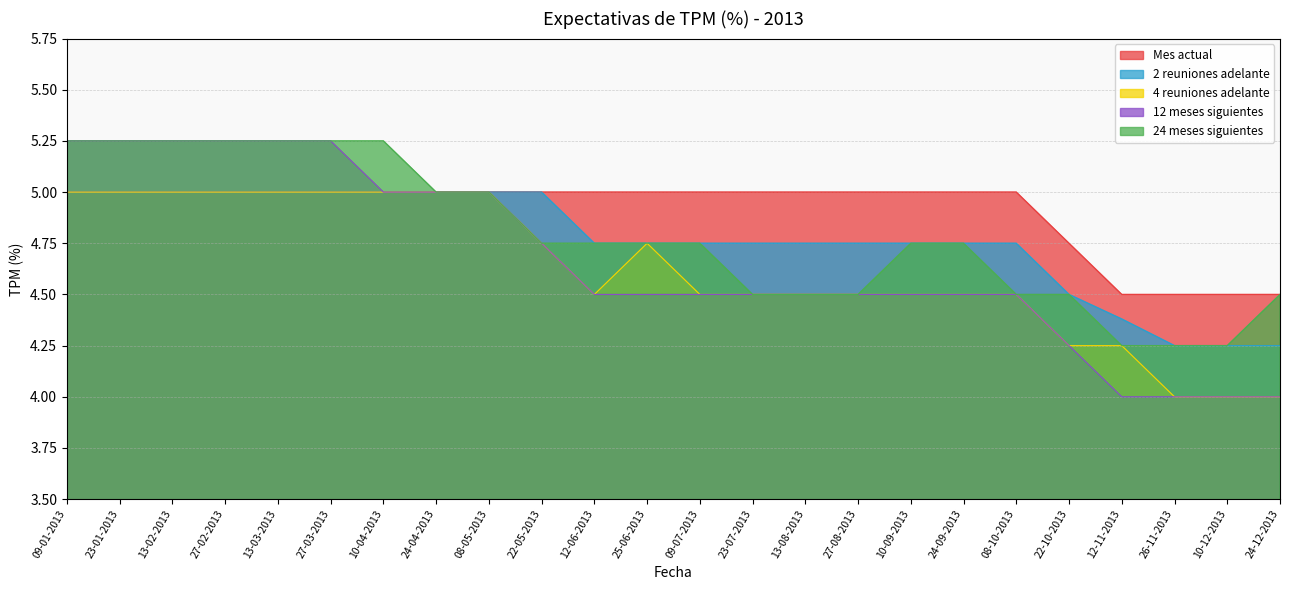

At 13-03-2013, list the series in order from largest to smallest.

12 meses siguientes, 24 meses siguientes, Mes actual, 2 reuniones adelante, 4 reuniones adelante